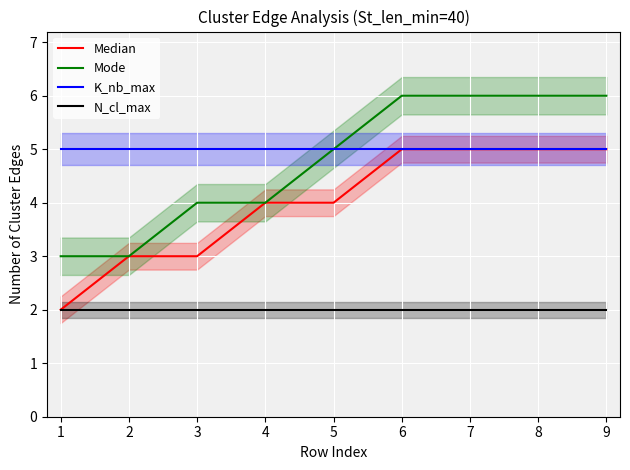

True or false: N_cl_max and Mode intersect in this chart.

False